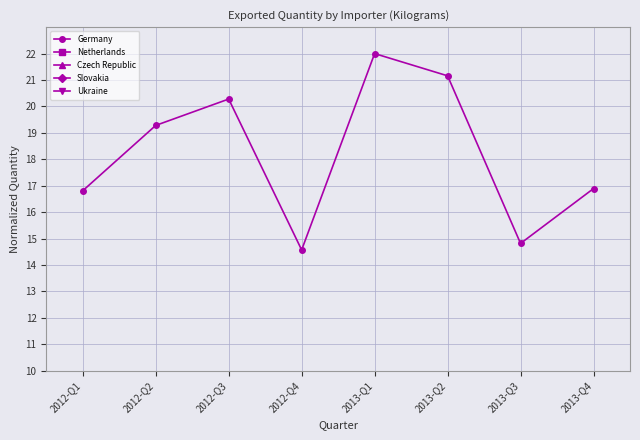

The Netherlands series shows 0.0 at 2012-Q4. True or false?

False